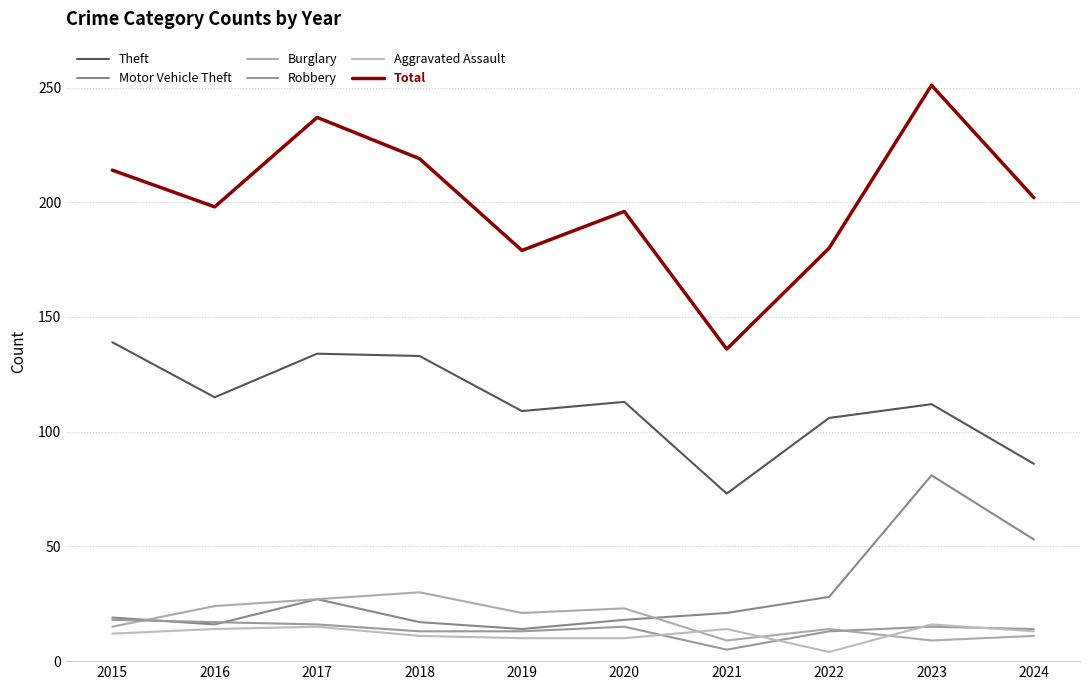

What is the sum of the Burglary values at 2017 and 2024?

38